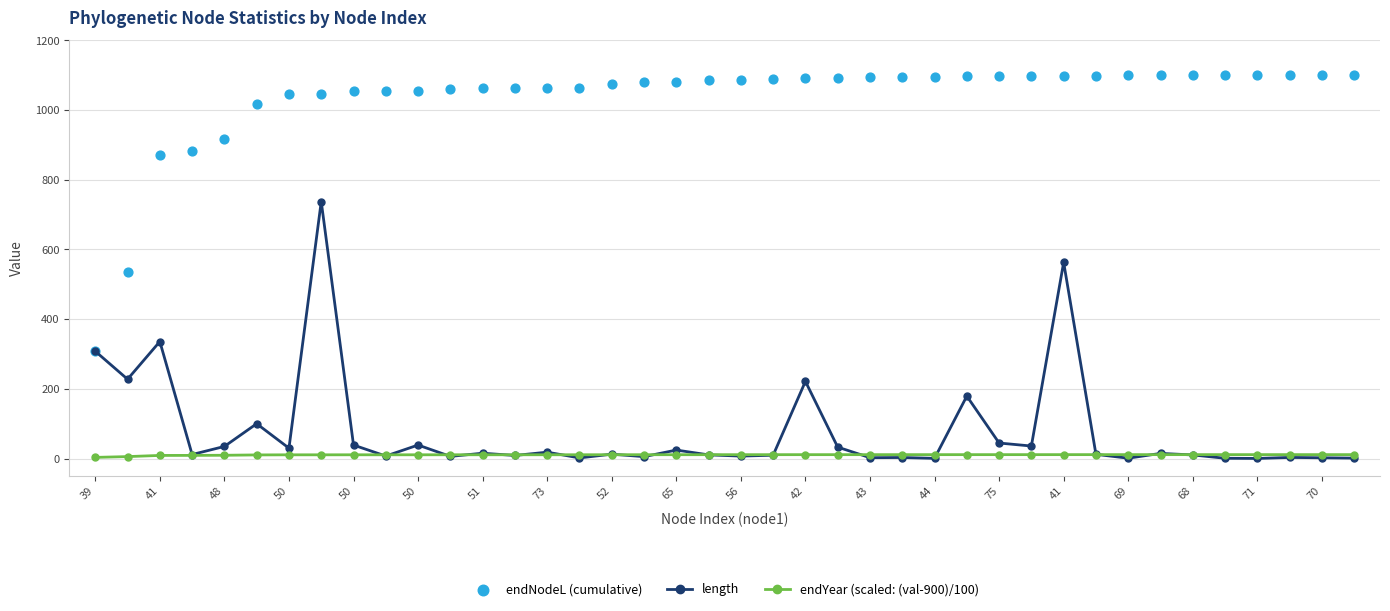

Which series contains the lowest Y value?

length